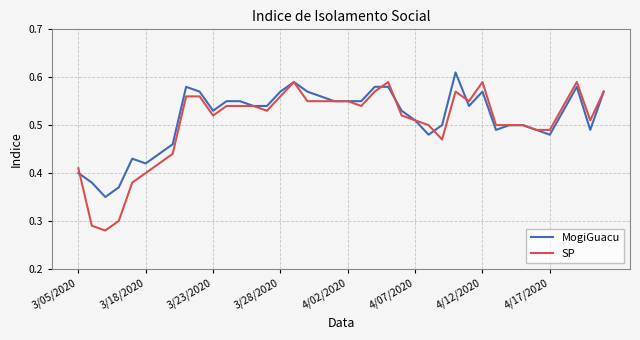

Which series has the widest spread of values?

SP